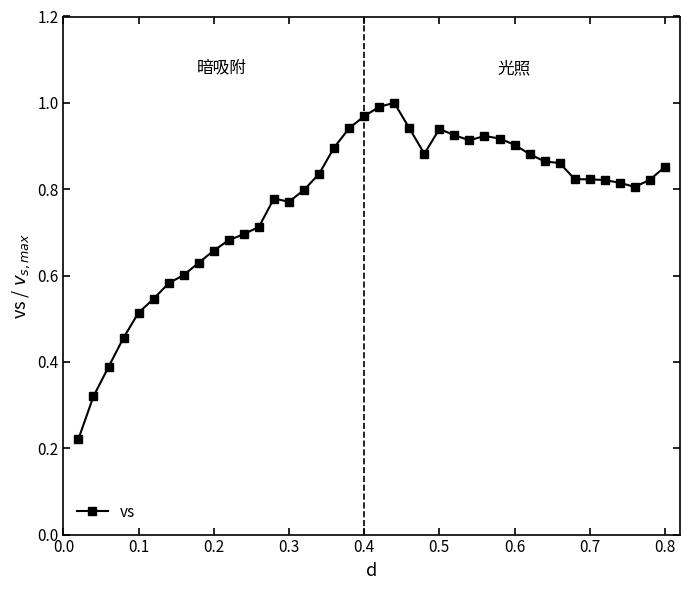

What is the sum of all values?

30.7